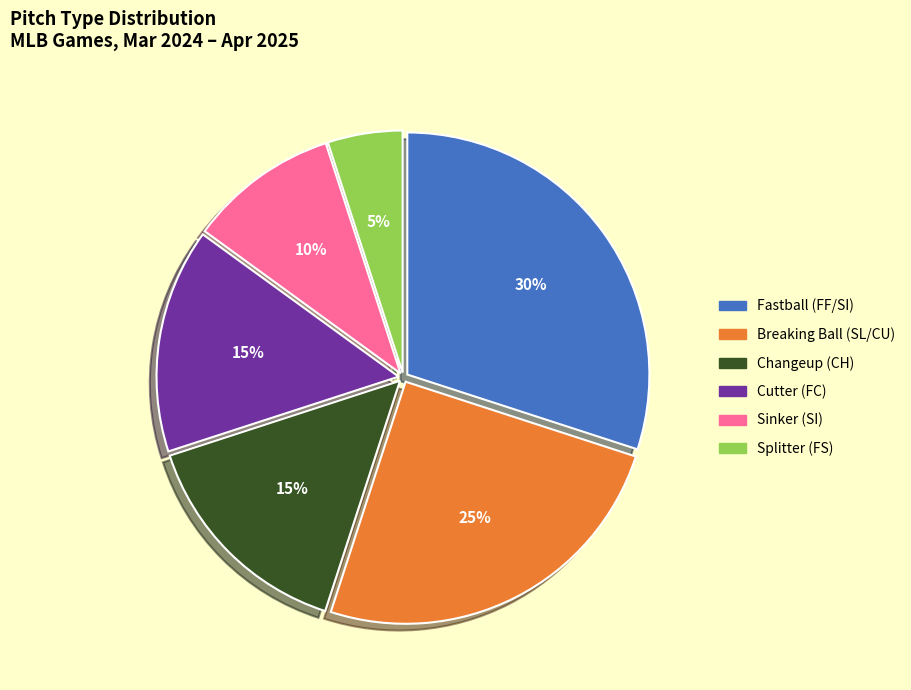

To the nearest percent, what is the average slice percentage?

17%